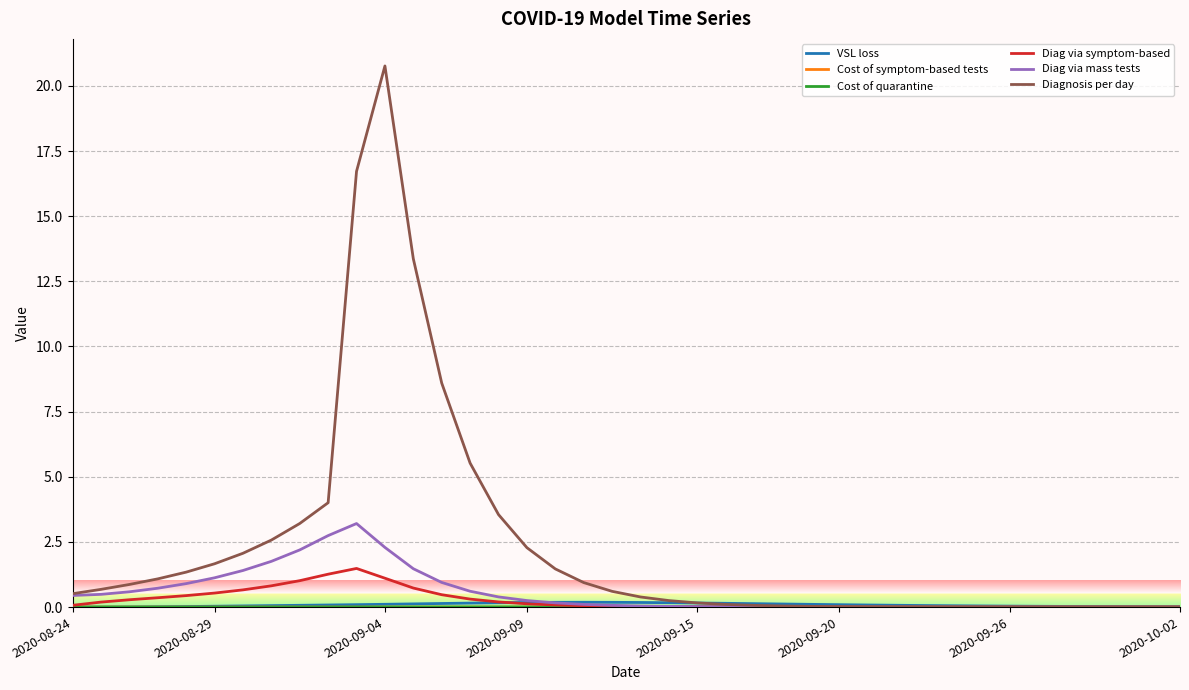

Which series has the largest total across all categories?

Diagnosis per day